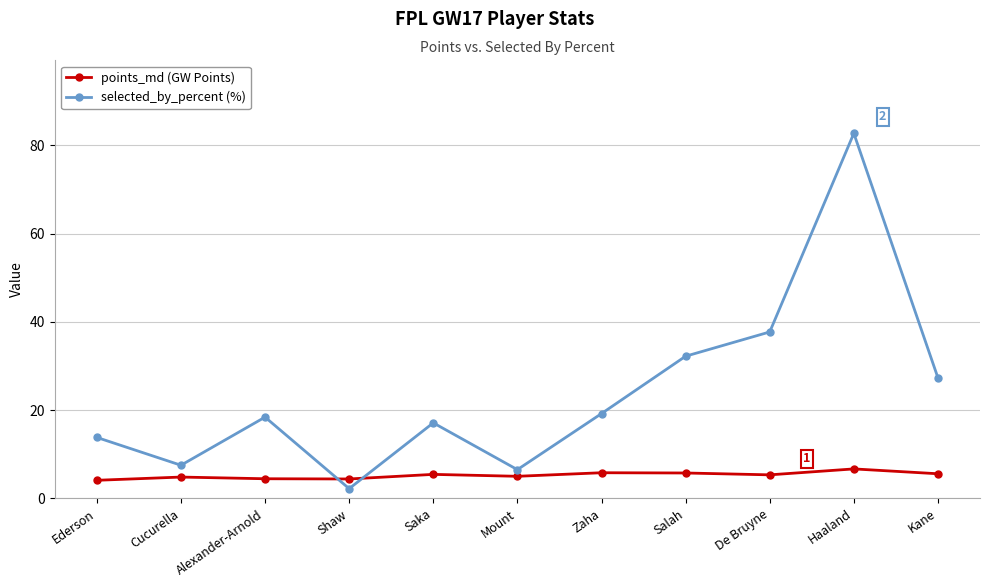

How many data points does each series have?

11